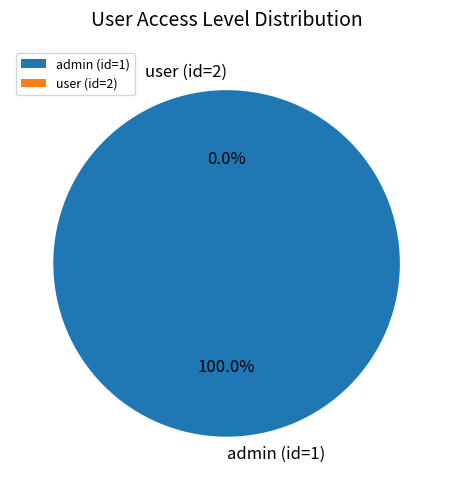

How many segments does this pie chart have?

2